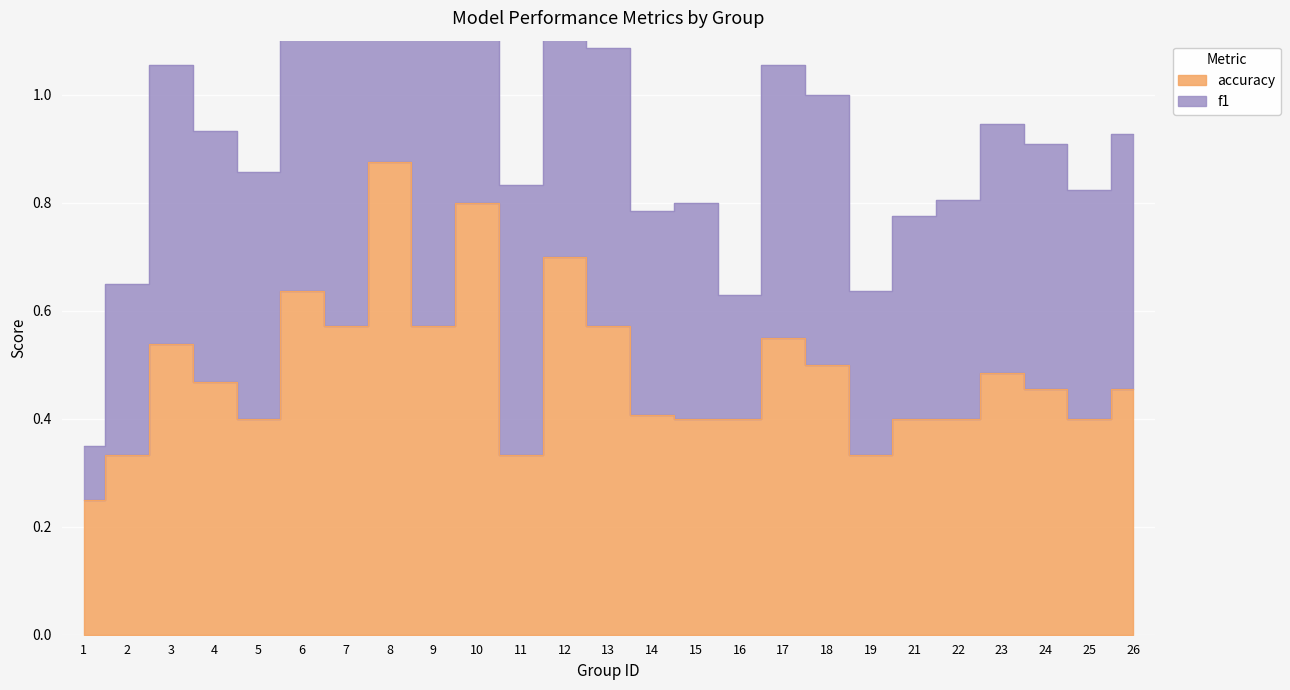

The value of f1 at 21 is 0.5. True or false?

False